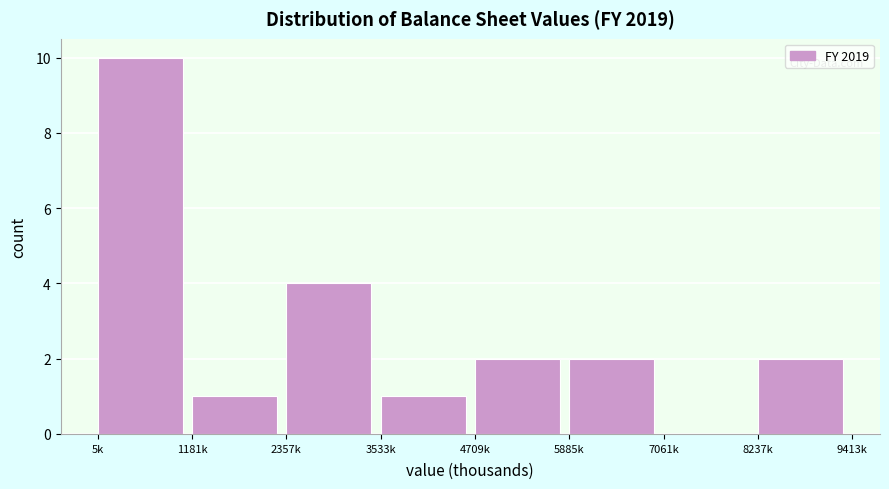

Reading right to left, extract all data points from this chart.

8237k=2	7061k=0	5885k=2	4709k=2	3533k=1	2357k=4	1181k=1	5k=10